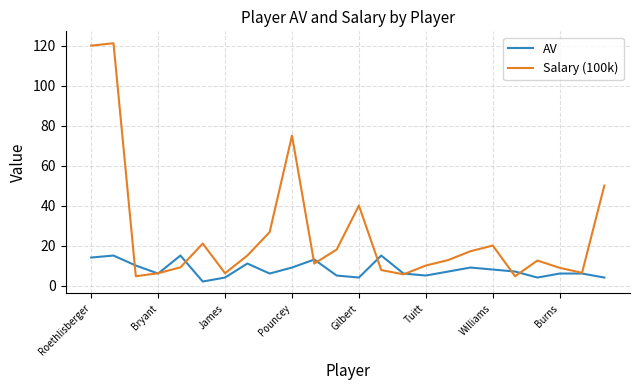

Which series has the widest spread of values?

Salary (100k)